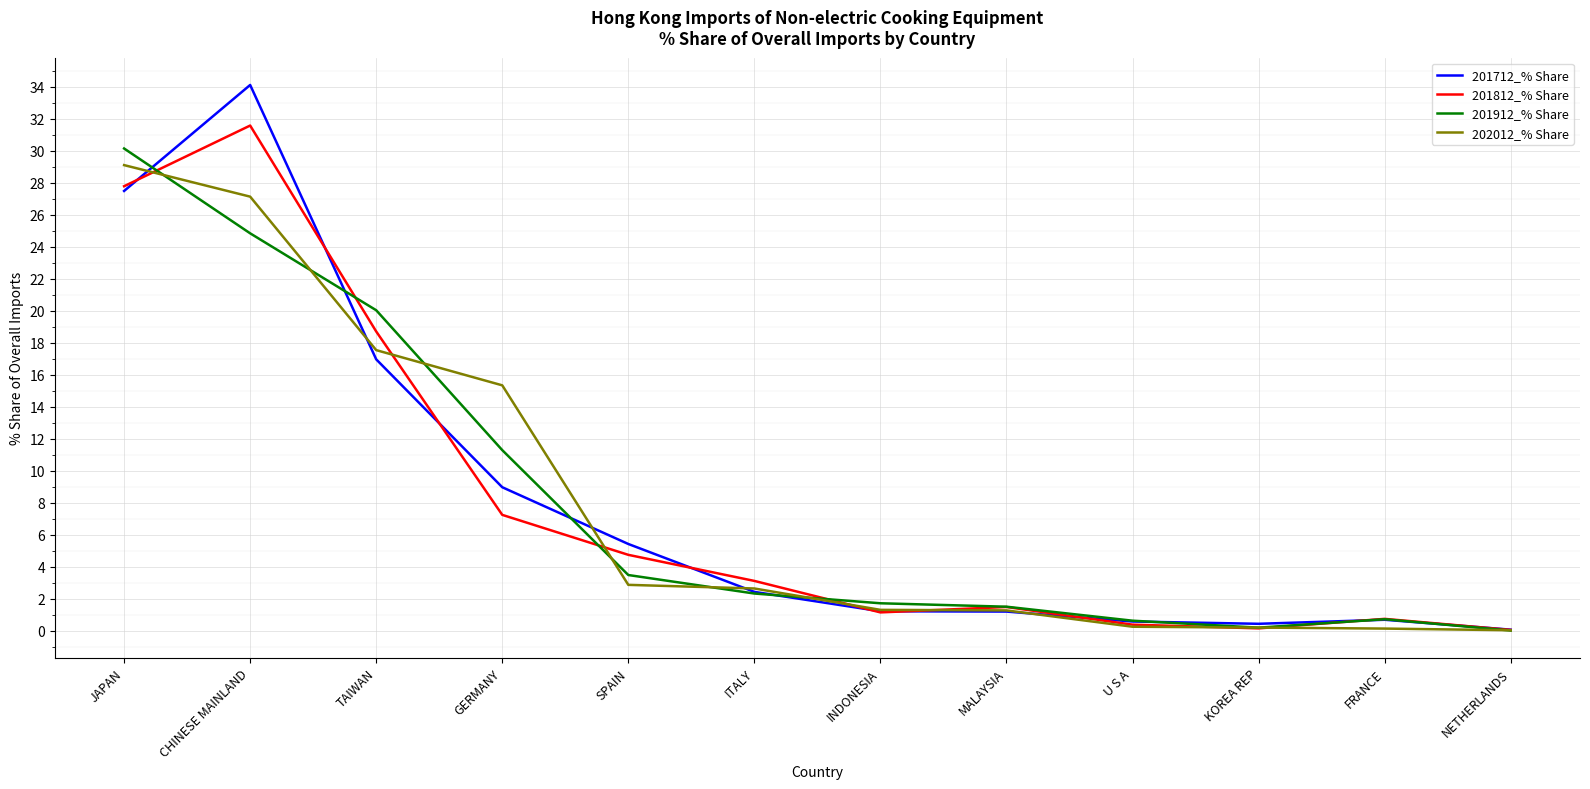

What position from the left is INDONESIA?

7